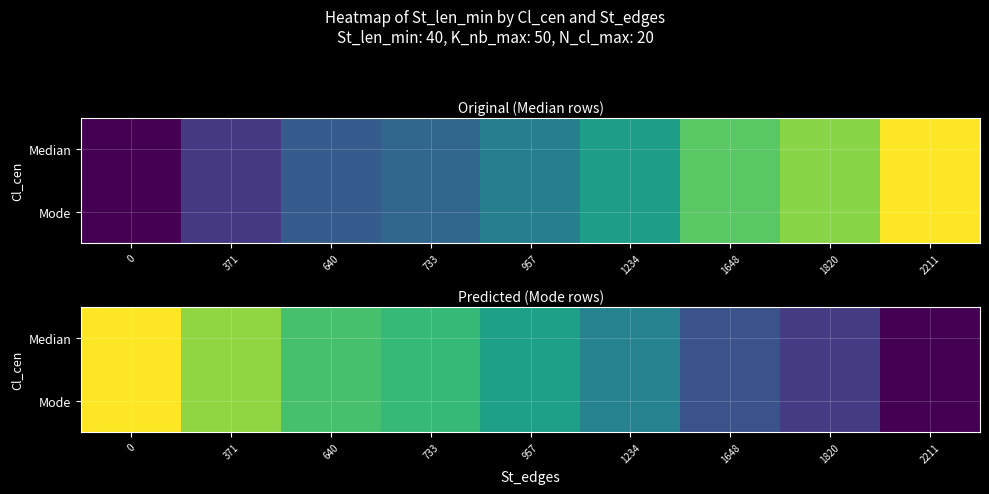

Which has a higher value, 640 or 957?

640